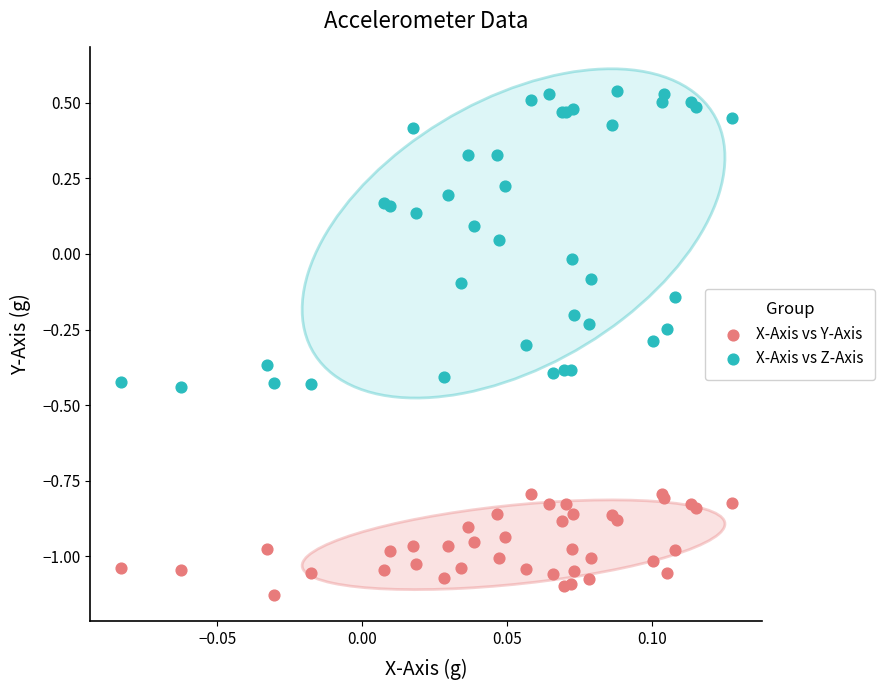

Which series contains the highest Y value?

X-Axis vs Z-Axis